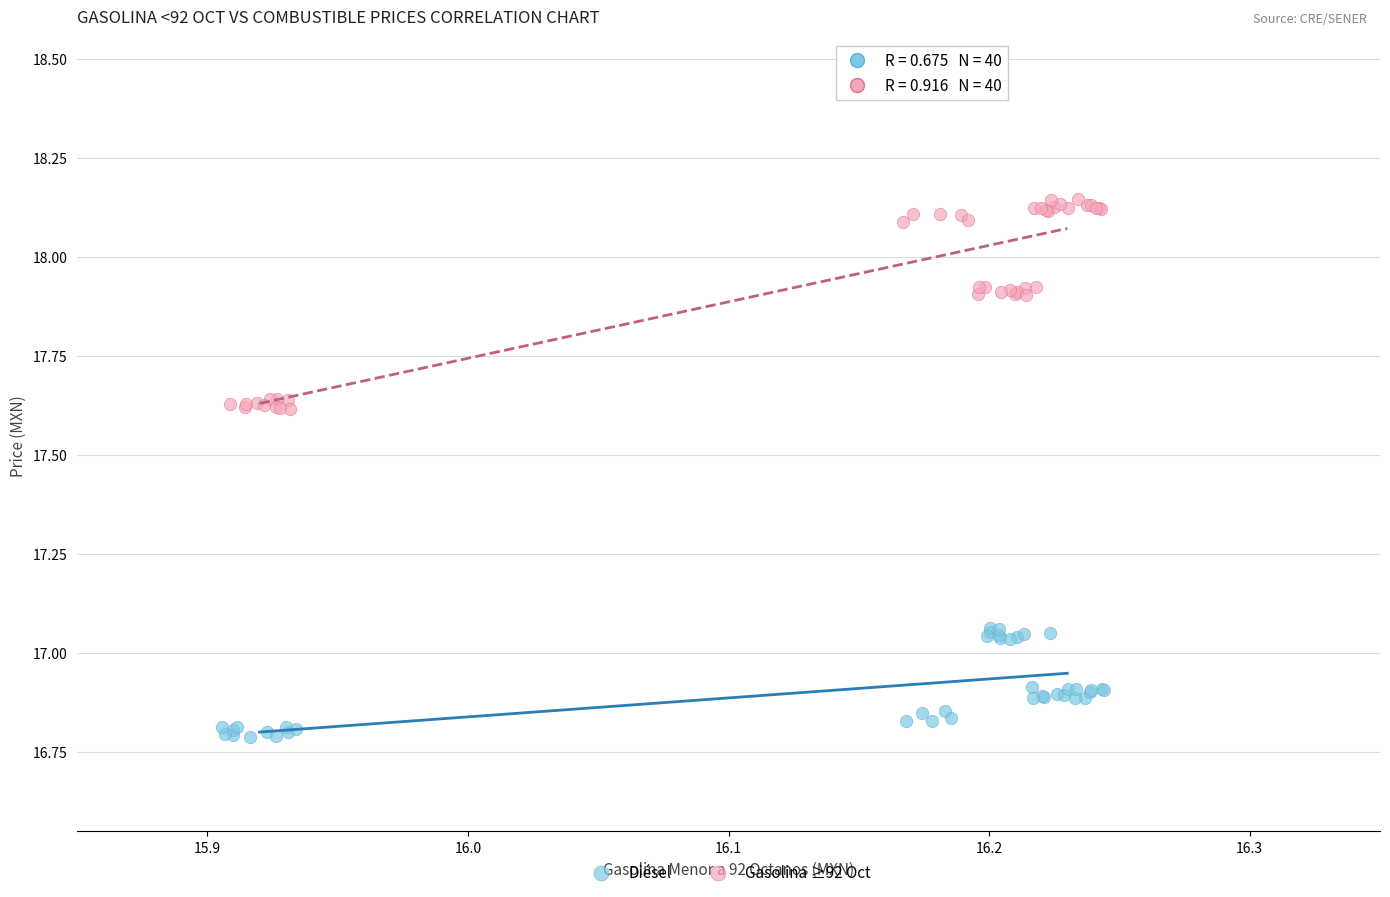

Which series has the widest spread of Y values?

Gasolina ≥92 Oct